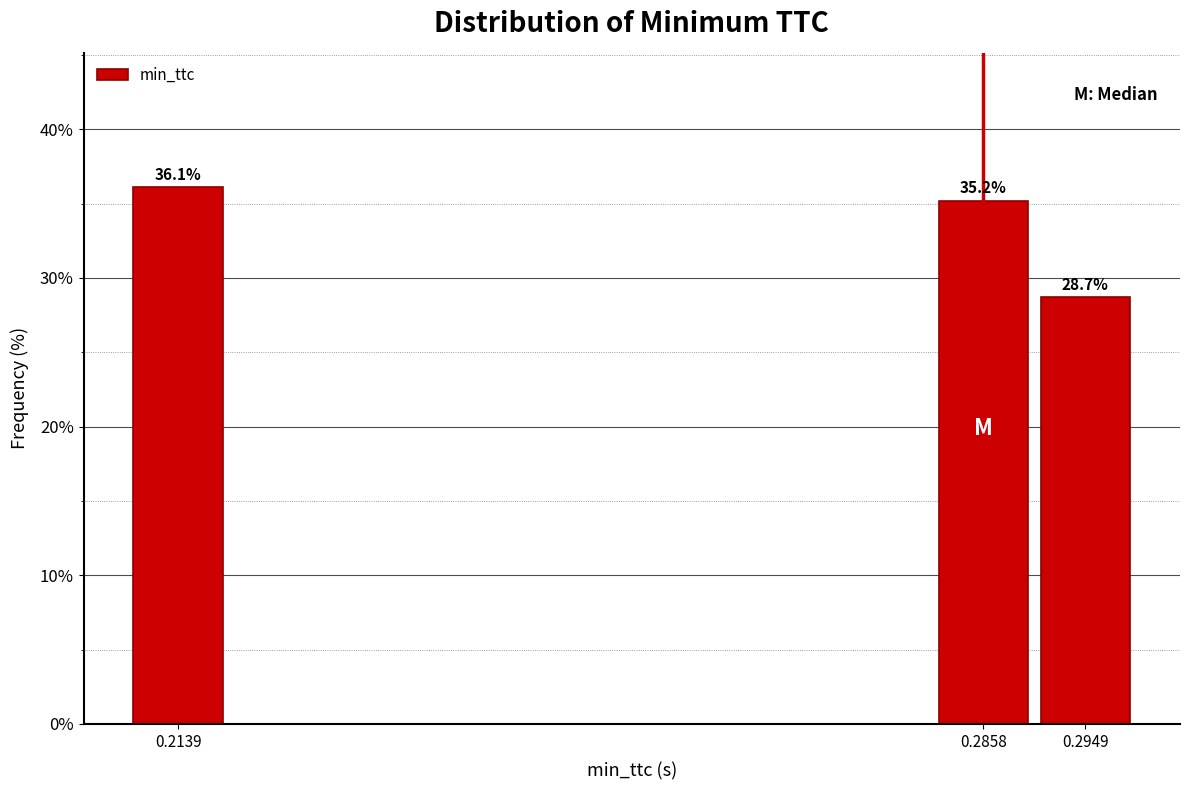

Reading left to right, transcribe all the data shown in this chart.

36.1	35.2	28.7